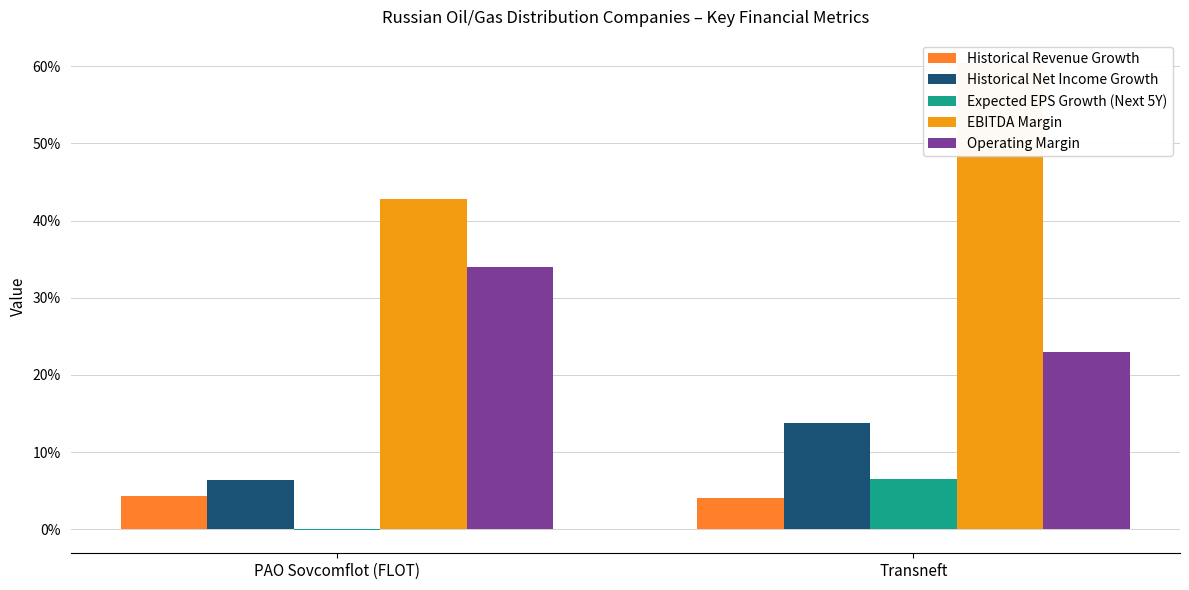

What is the sum of the Historical Revenue Growth values at Transneft and PAO Sovcomflot (FLOT)?

0.1